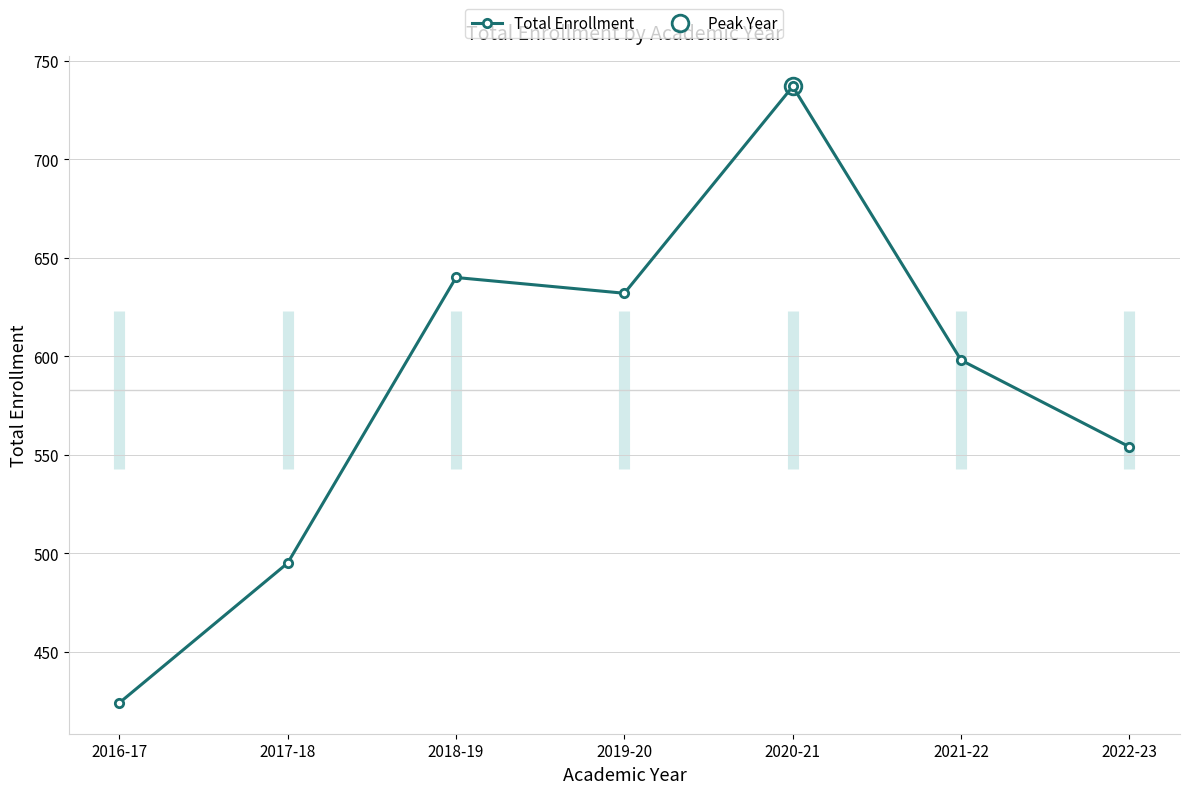

Approximately how many times larger is the value at 2016-17 compared to 2018-19?

0.7